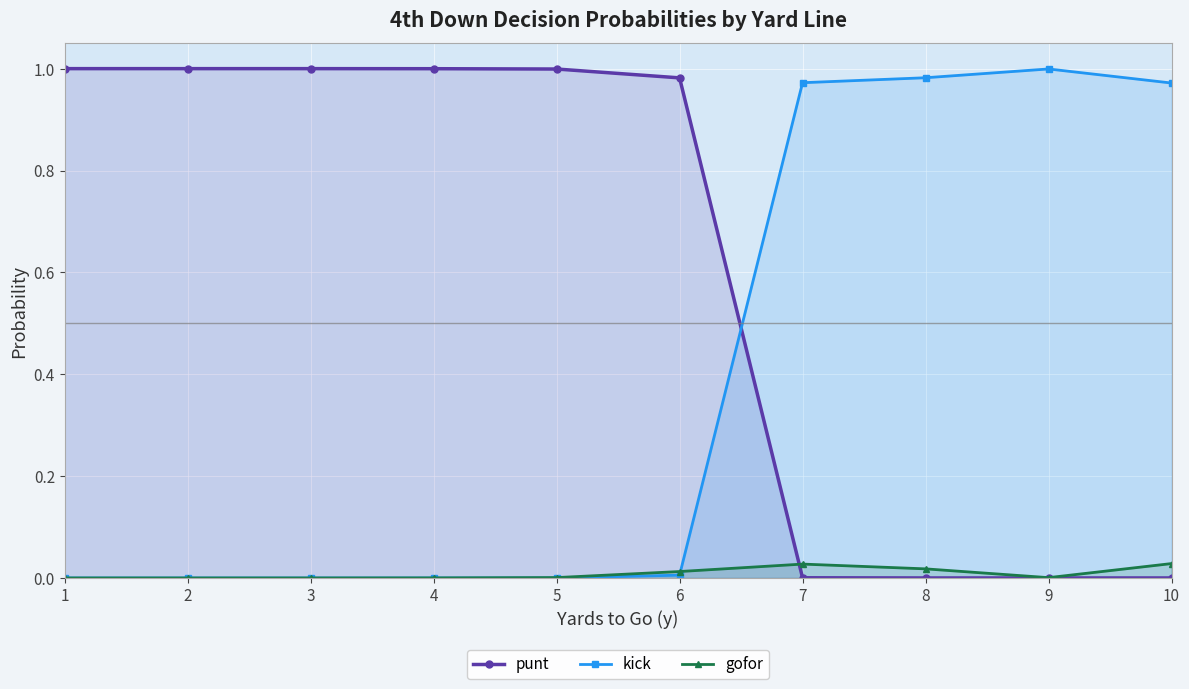

How many lines are shown in the chart?

3